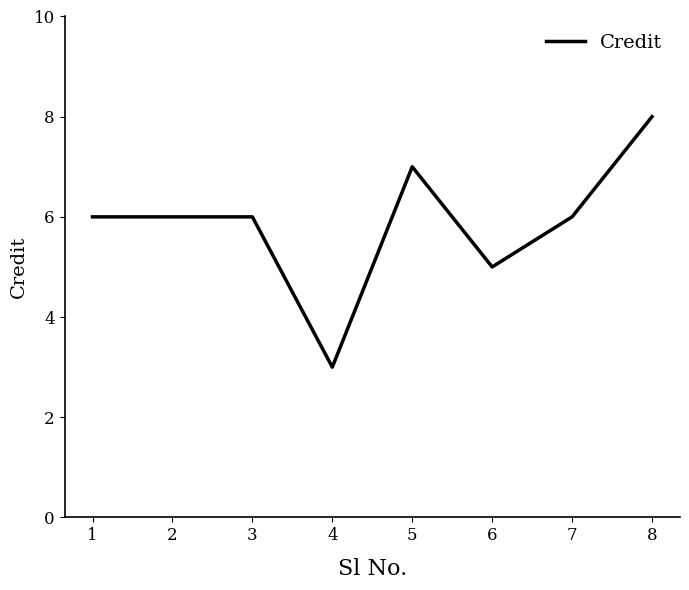

The chart shows a value of 6 at 3. True or false?

True